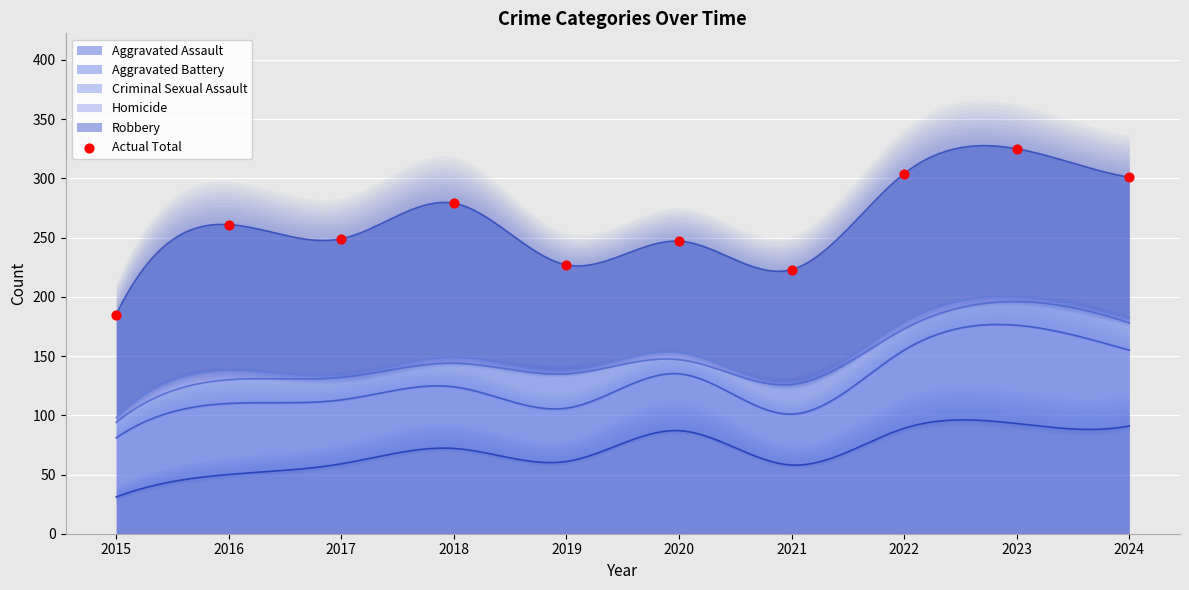

Which has a higher value, 2018 or 2017?

2018